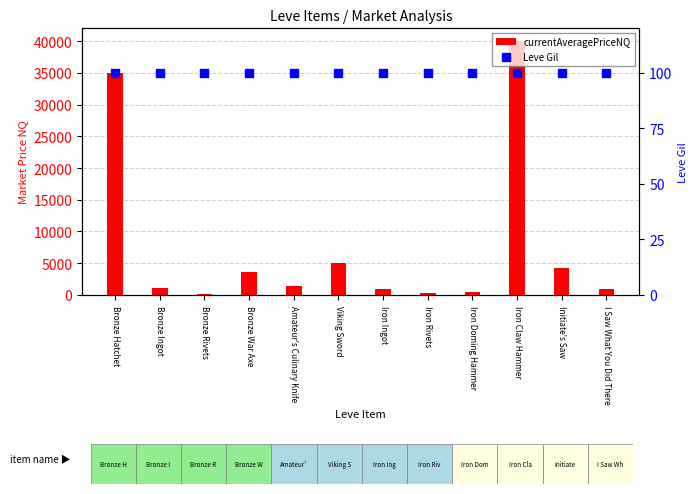

At which category is the sum across all series the highest?

Iron Claw Hammer